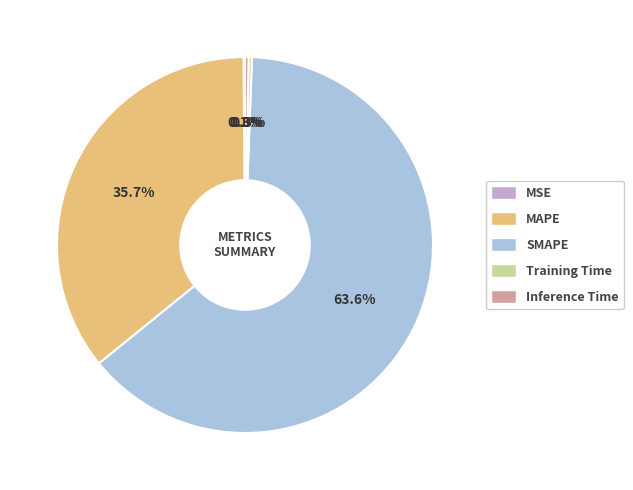

Which category has the biggest portion of the pie?

SMAPE